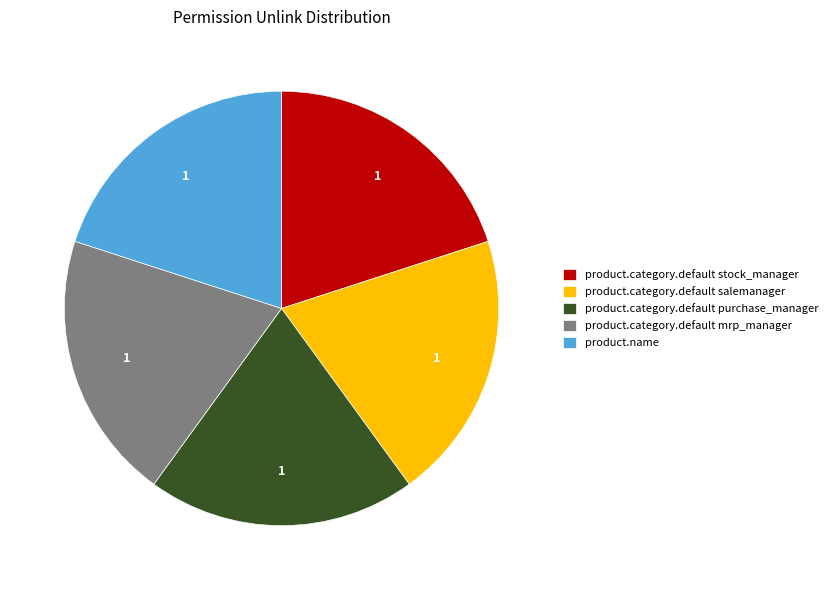

True or false: product.category.default stock_manager accounts for 6% of the total.

False